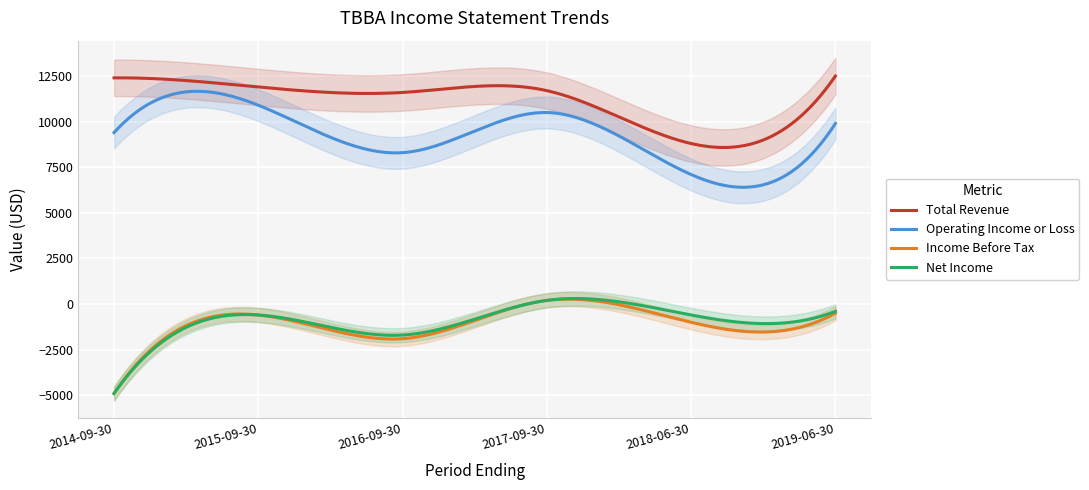

Where does the Net Income series first go above -600?

2017-09-30